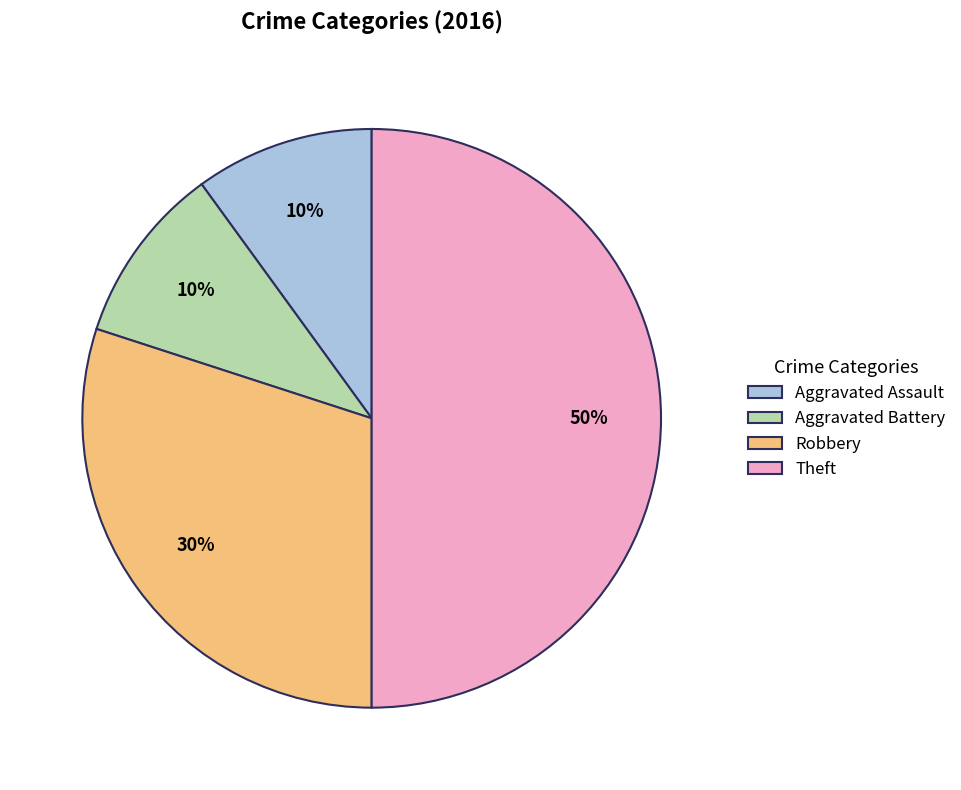

To the nearest percent, what percentage of the pie is Aggravated Assault?

10%